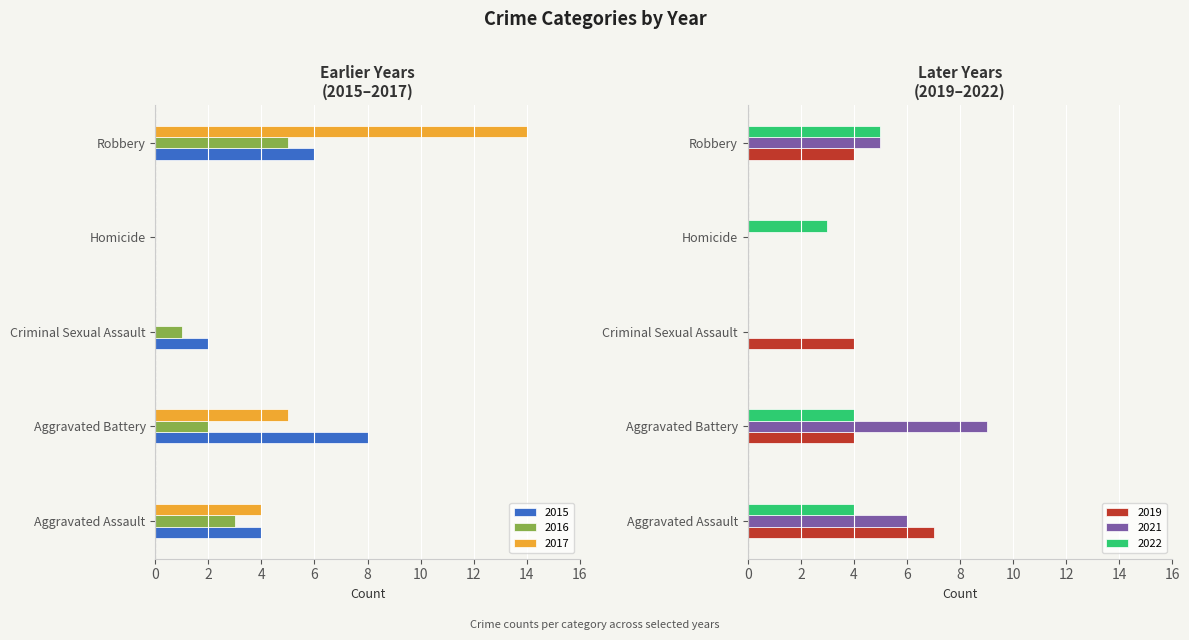

Which series has the largest total across all categories?

2017